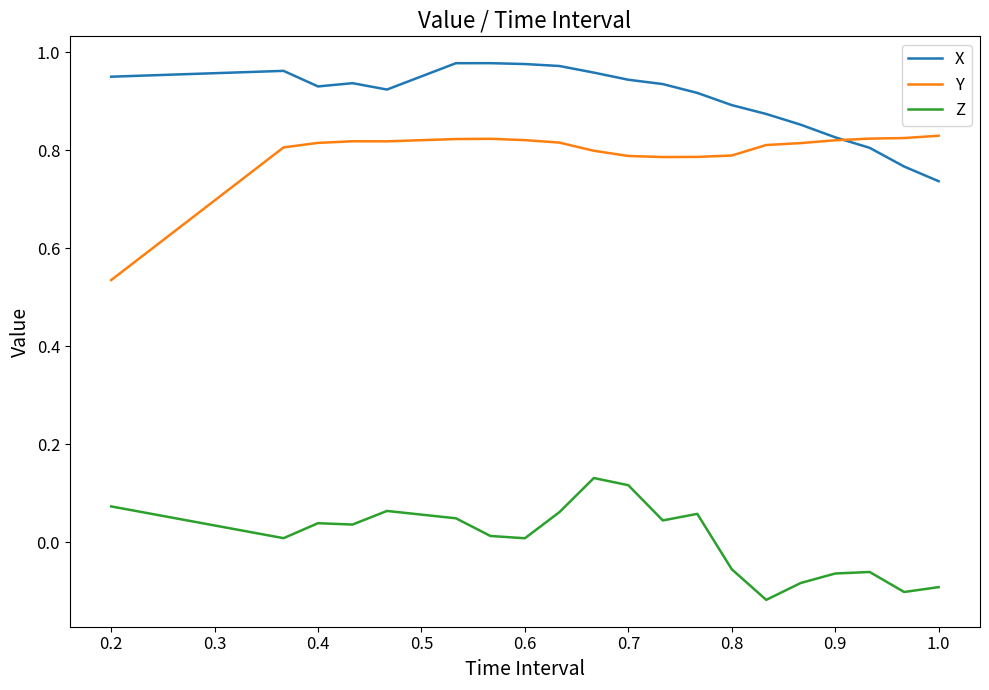

List the series in order of their peak value, lowest first.

Z, Y, X